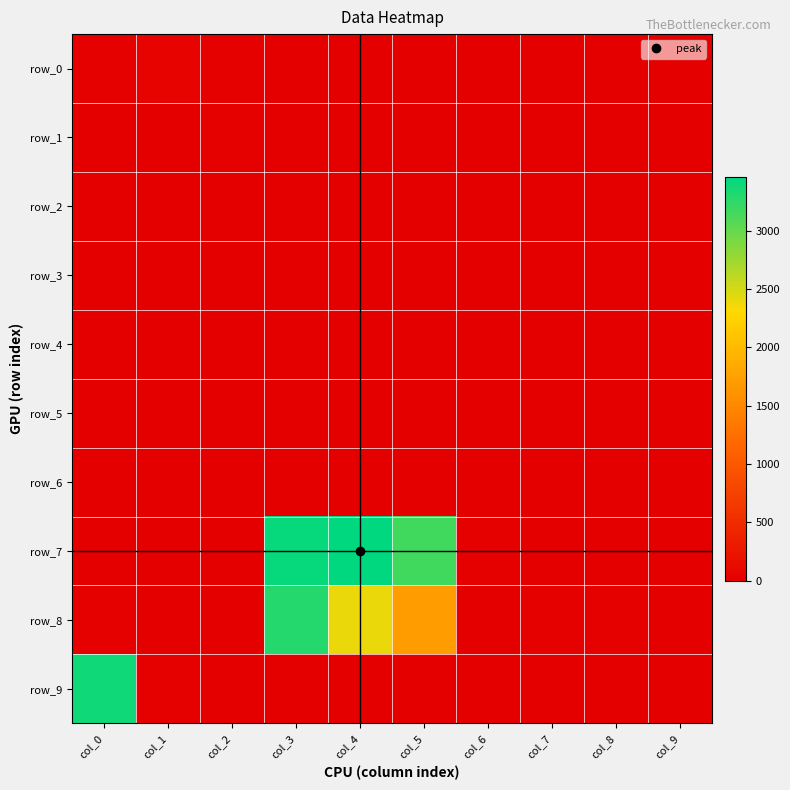

Rank the series at col_1 from highest to lowest value.

row_0, row_9, row_7, row_1, row_2, row_3, row_4, row_5, row_6, row_8